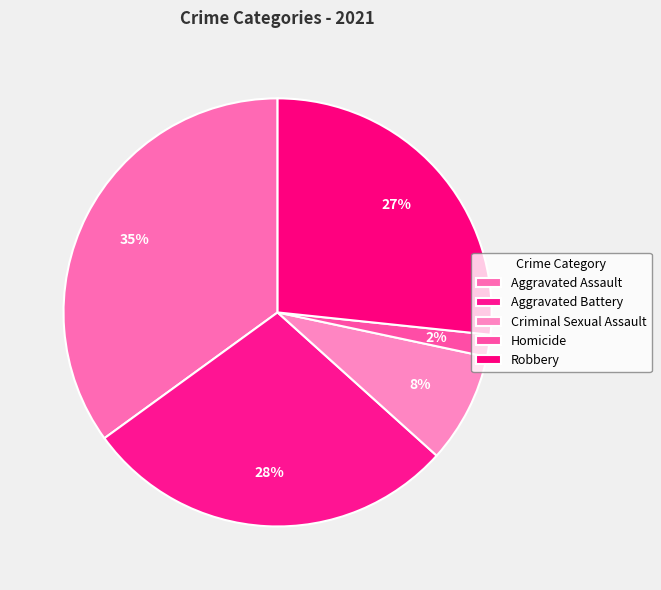

What is the total percentage of Aggravated Battery and Aggravated Assault?

63.3%